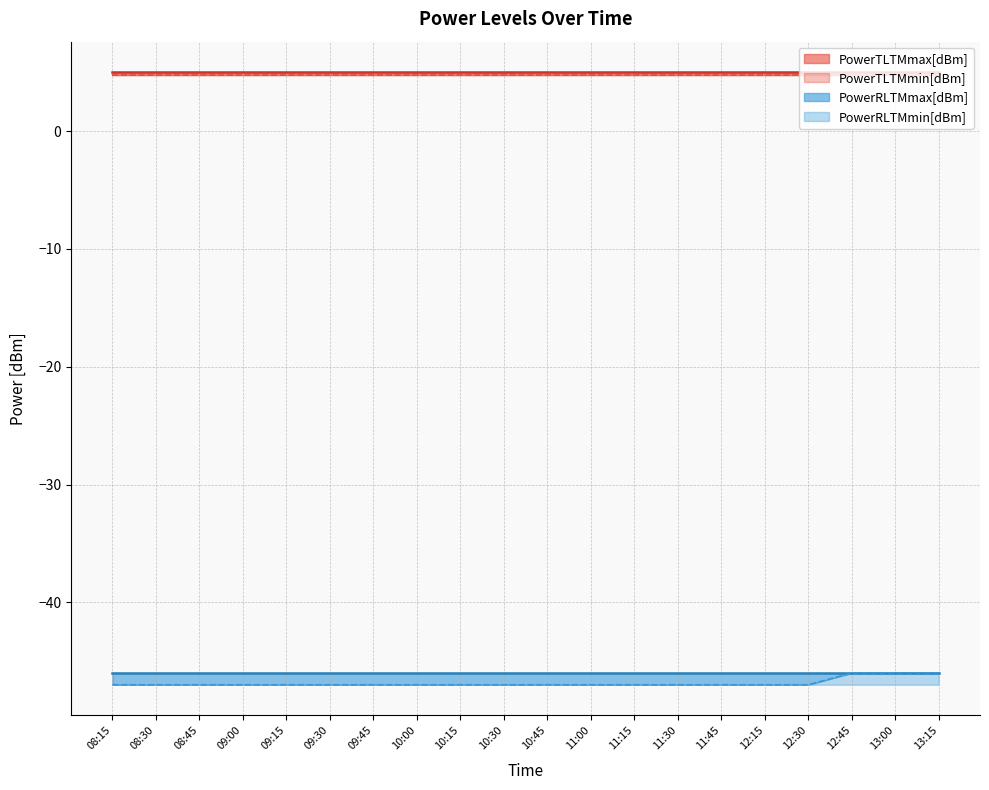

Rank the categories by PowerTLTMmax[dBm] value from highest to lowest.

08:15, 08:30, 08:45, 09:00, 09:15, 09:30, 09:45, 10:00, 10:15, 10:30, 10:45, 11:00, 11:15, 11:30, 11:45, 12:15, 12:30, 12:45, 13:00, 13:15